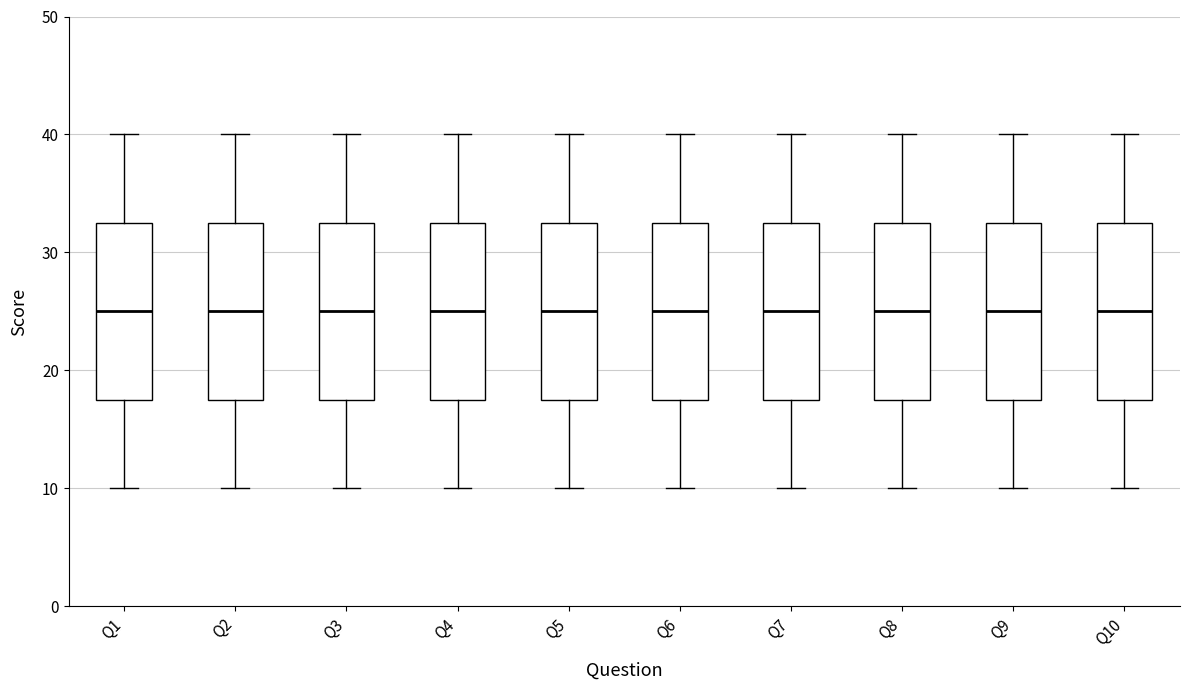

Reading left to right, read every box against the y-axis: the position of its median line, the range the box covers, and the ends of its whiskers. The values are not printed on the chart, so give them approximately, as read against the axis.

Q1: median 25, box 18 to 33, whiskers 10 to 40
Q2: median 25, box 18 to 33, whiskers 10 to 40
Q3: median 25, box 18 to 33, whiskers 10 to 40
Q4: median 25, box 18 to 33, whiskers 10 to 40
Q5: median 25, box 18 to 33, whiskers 10 to 40
Q6: median 25, box 18 to 33, whiskers 10 to 40
Q7: median 25, box 18 to 33, whiskers 10 to 40
Q8: median 25, box 18 to 33, whiskers 10 to 40
Q9: median 25, box 18 to 33, whiskers 10 to 40
Q10: median 25, box 18 to 33, whiskers 10 to 40